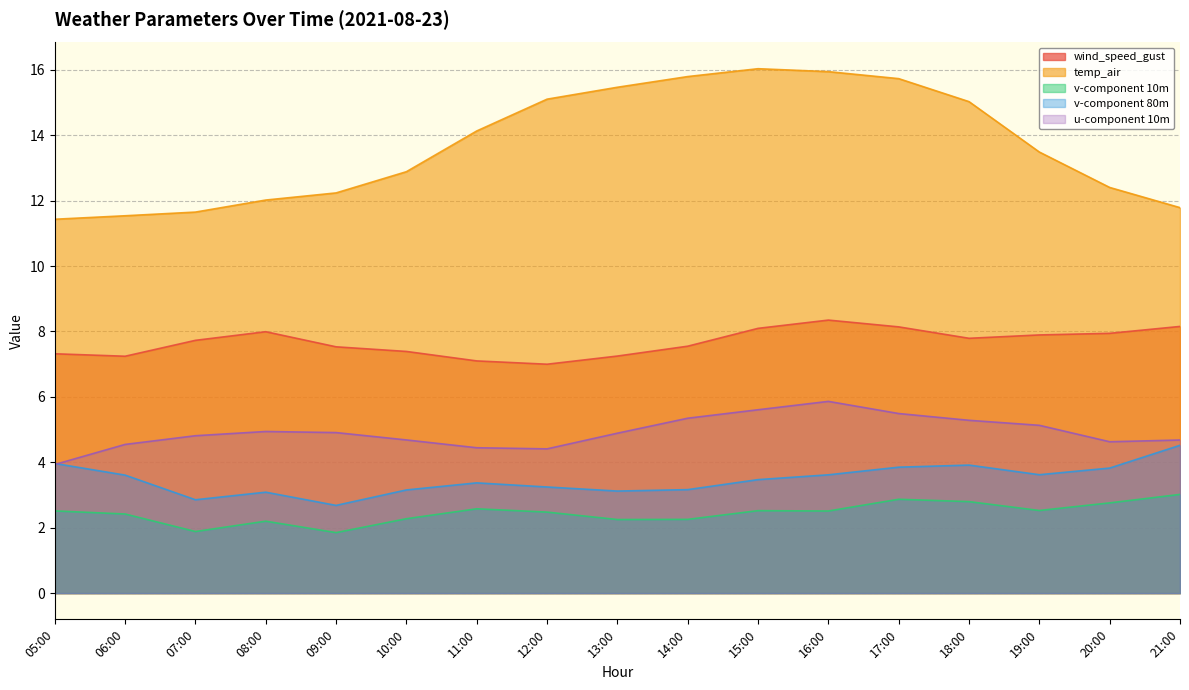

Rank the categories by v-component 80m value from highest to lowest.

21:00, 05:00, 18:00, 17:00, 20:00, 19:00, 16:00, 06:00, 15:00, 11:00, 12:00, 14:00, 10:00, 13:00, 08:00, 07:00, 09:00